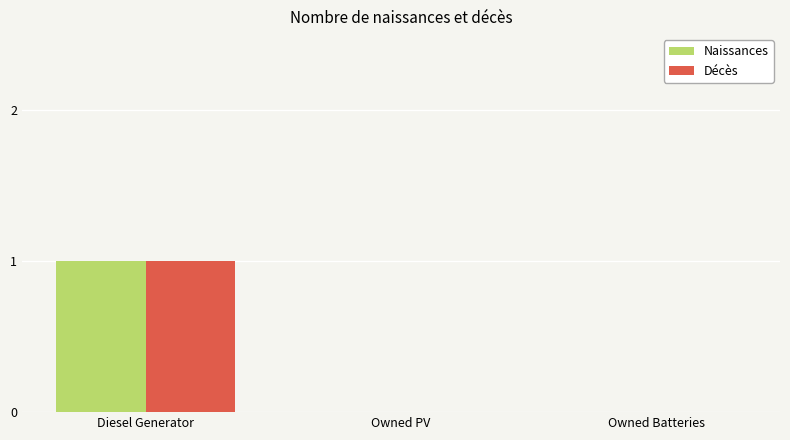

At which label does Naissances reach its peak?

Diesel Generator